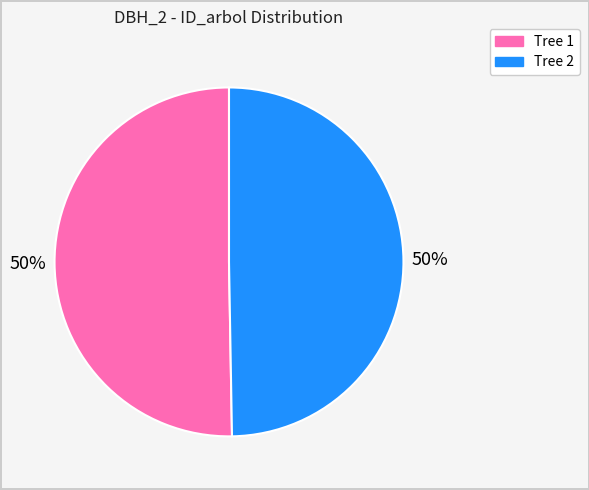

To the nearest percent, what is the average slice percentage?

50%